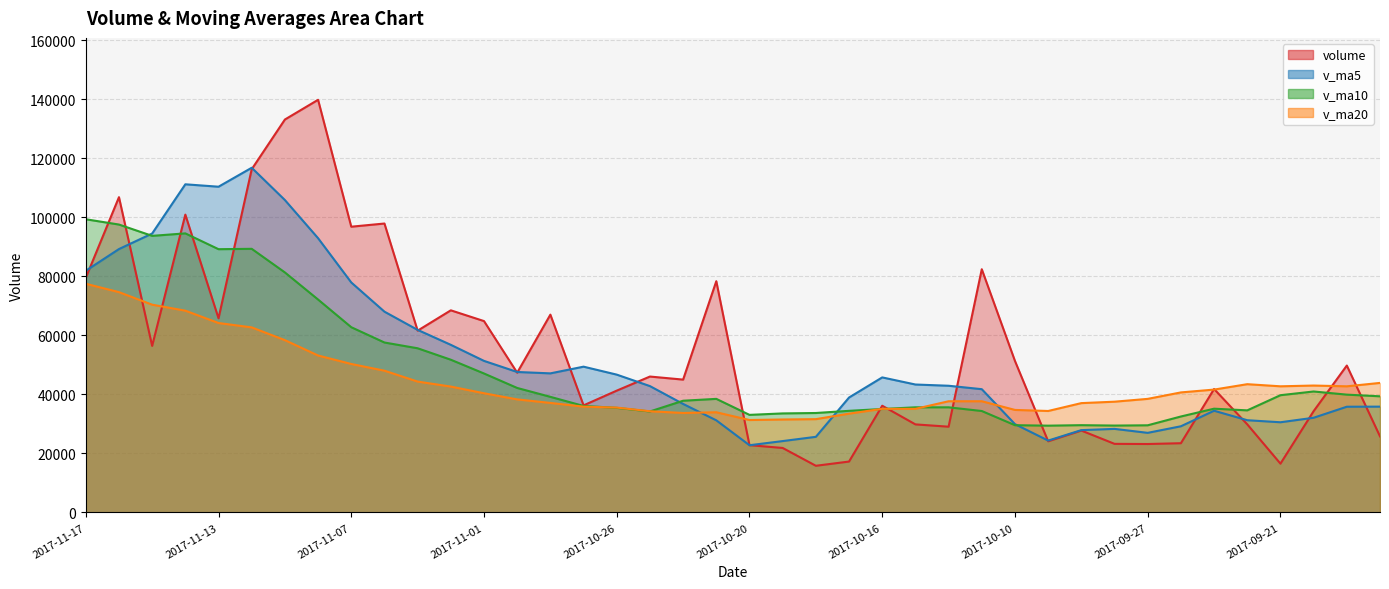

At how many categories does at least one series exceed 135395?

1